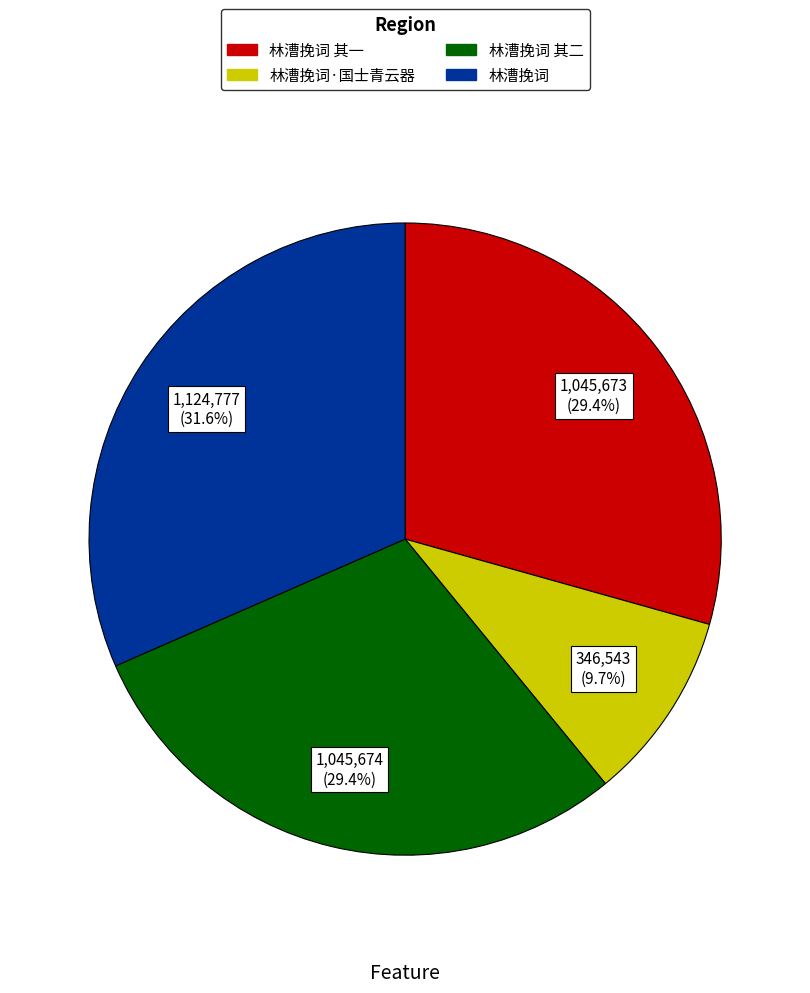

Does any single category account for the majority?

No